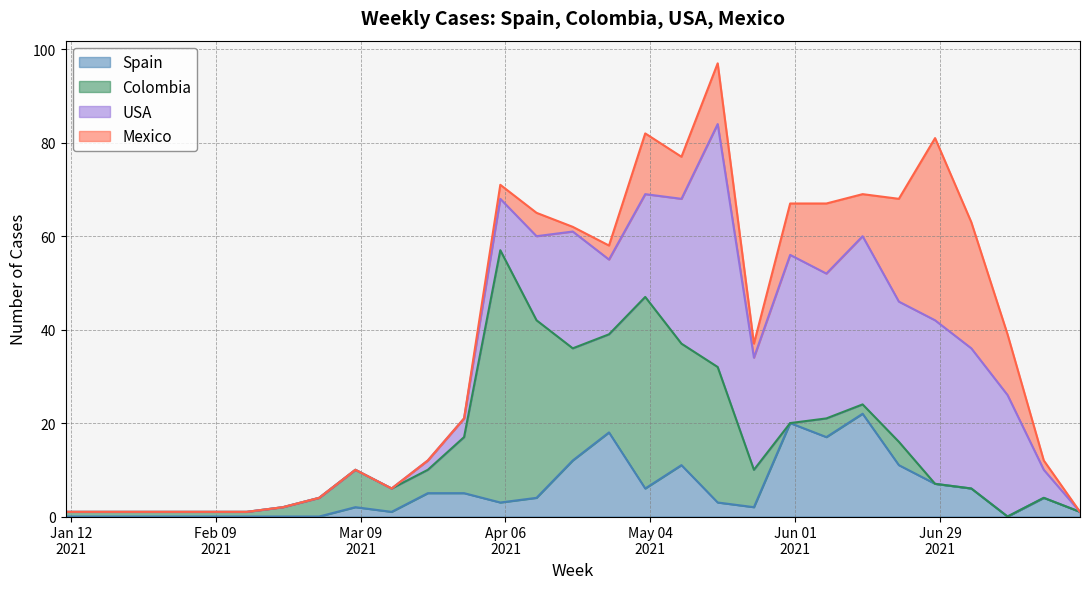

What position from the right is 2021-07-26?

1